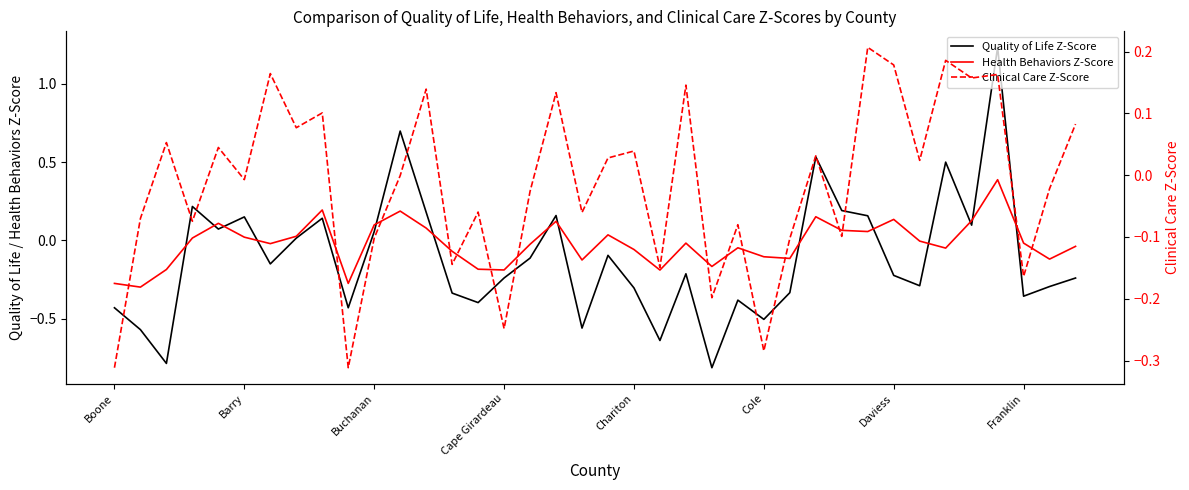

At which category is the sum across all series the highest?

34